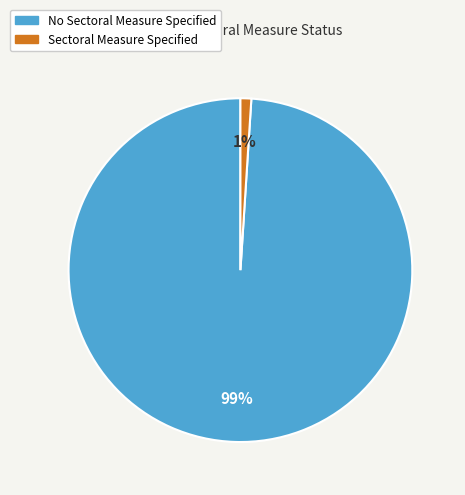

True or false: Sectoral Measure Specified accounts for 1% of the total.

True